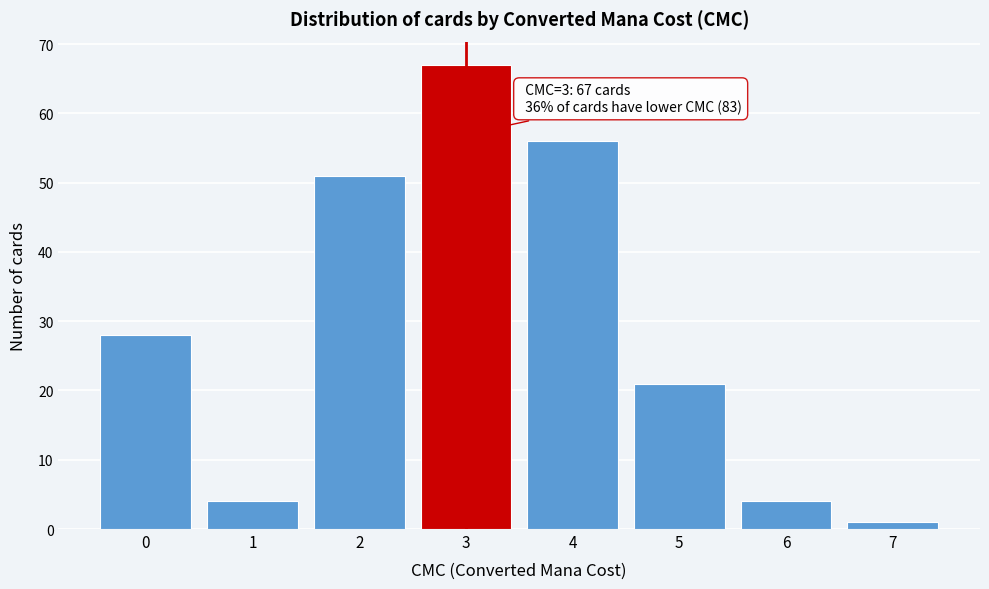

Over which range of the x-axis is the bar tallest?

2.5 to 3.5